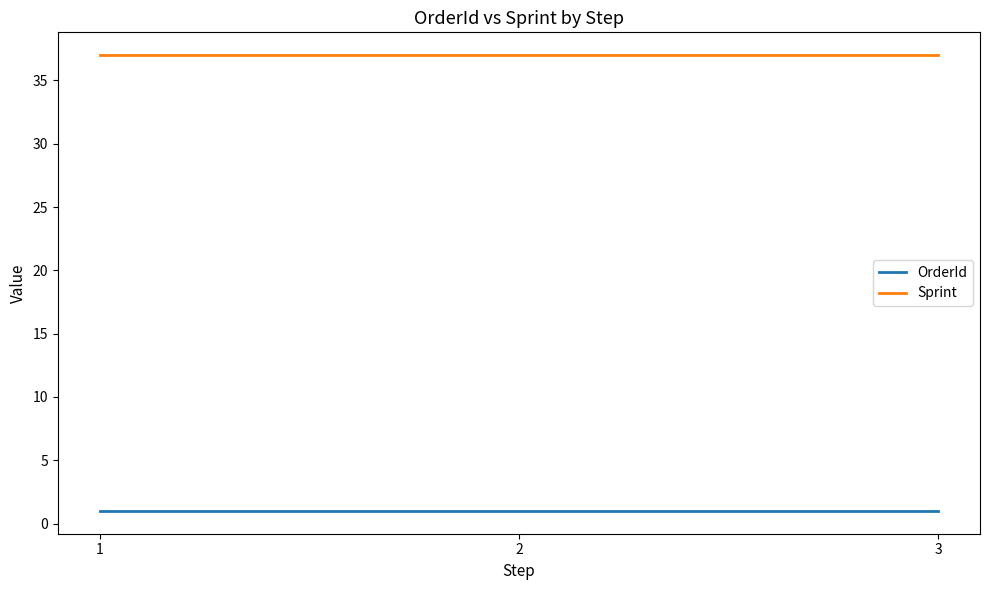

The value of Sprint at 2 is 37. True or false?

True